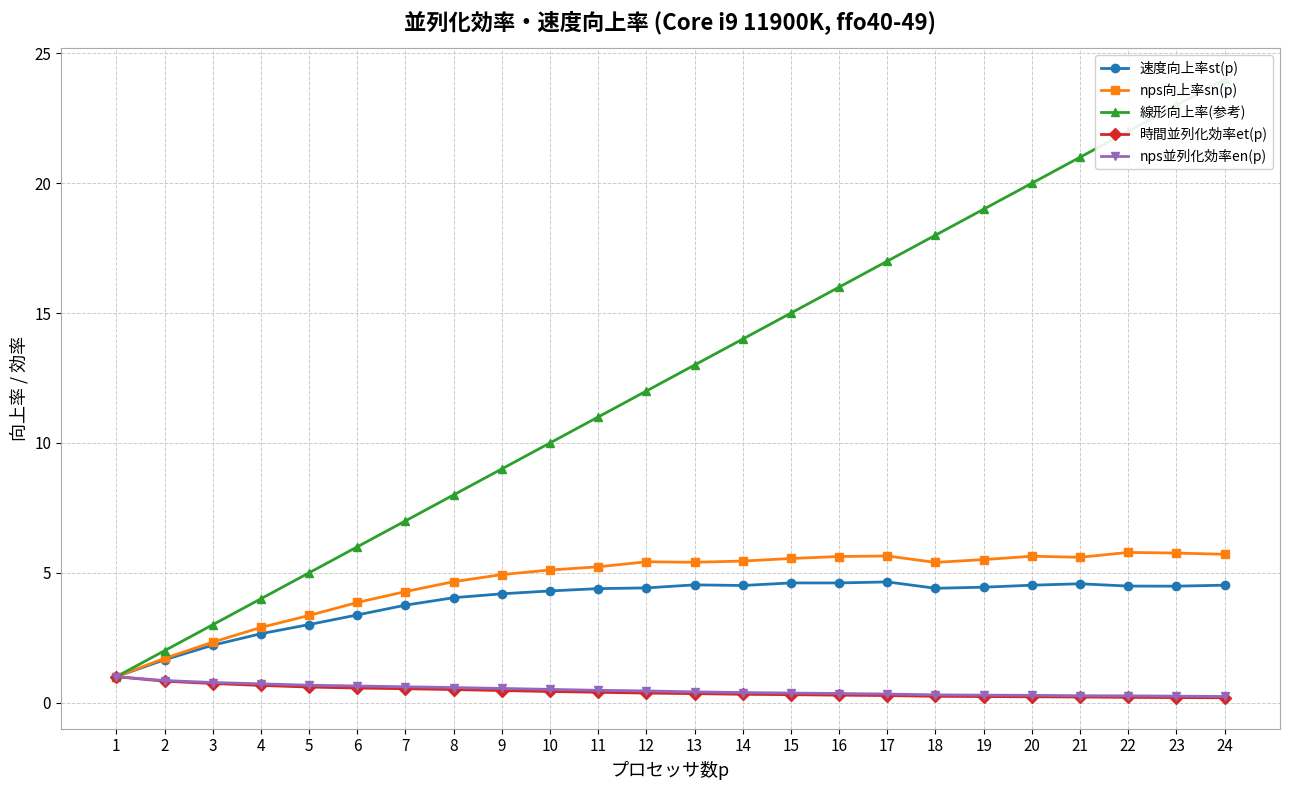

What is the minimum value for 線形向上率(参考)?

1.0